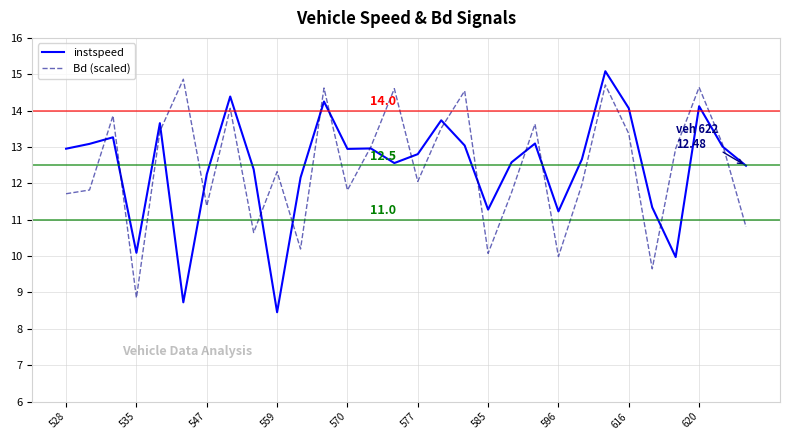

What is the maximum value for Bd (scaled)?

14.9